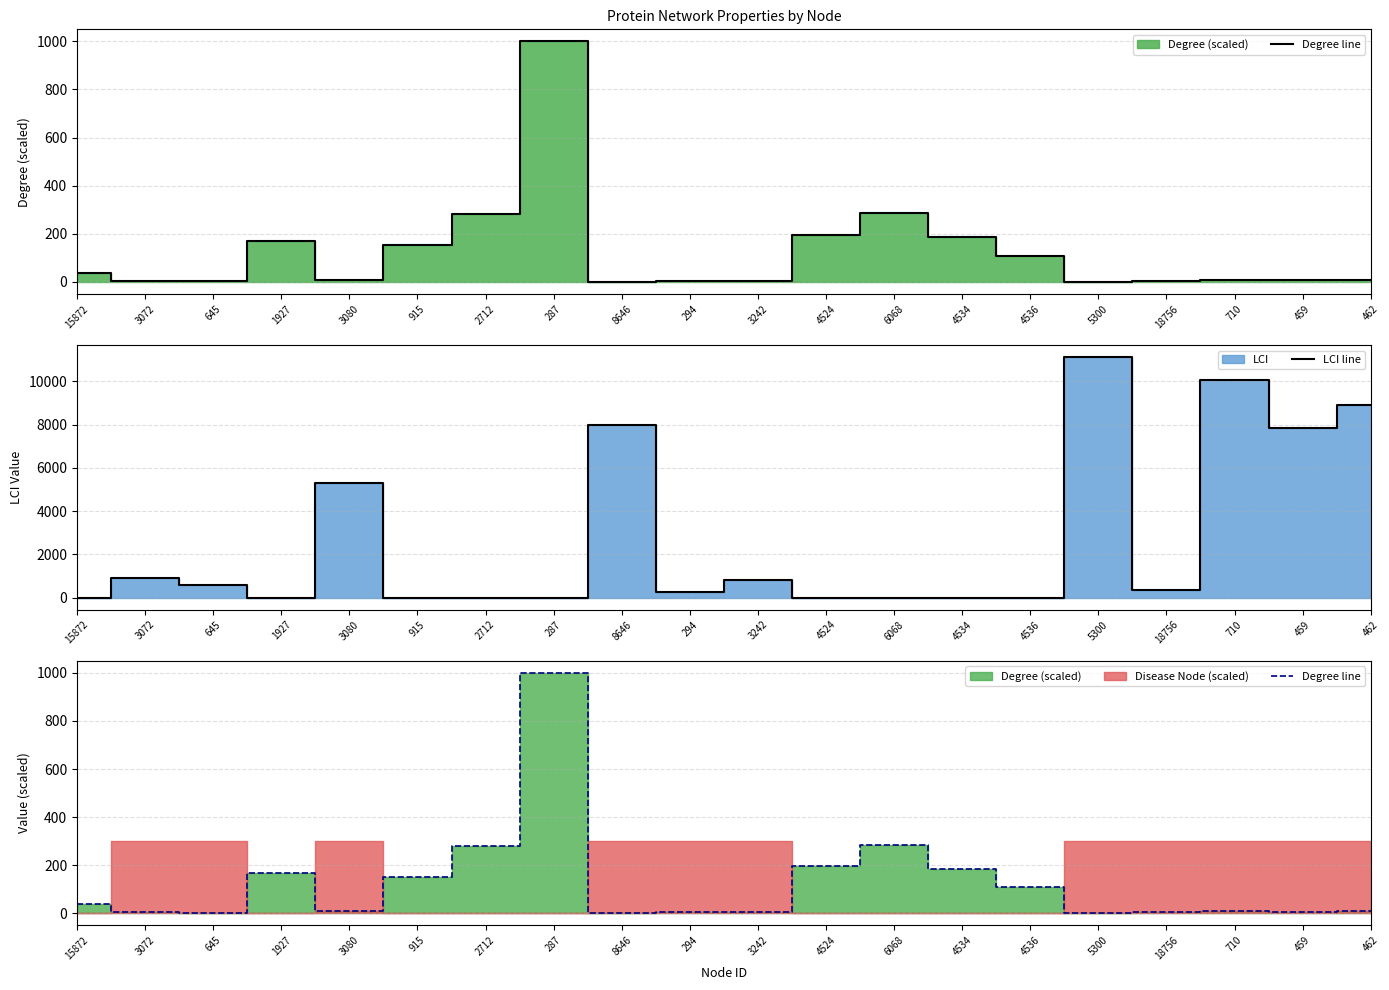

What is the sum of all LCI line values?

54091